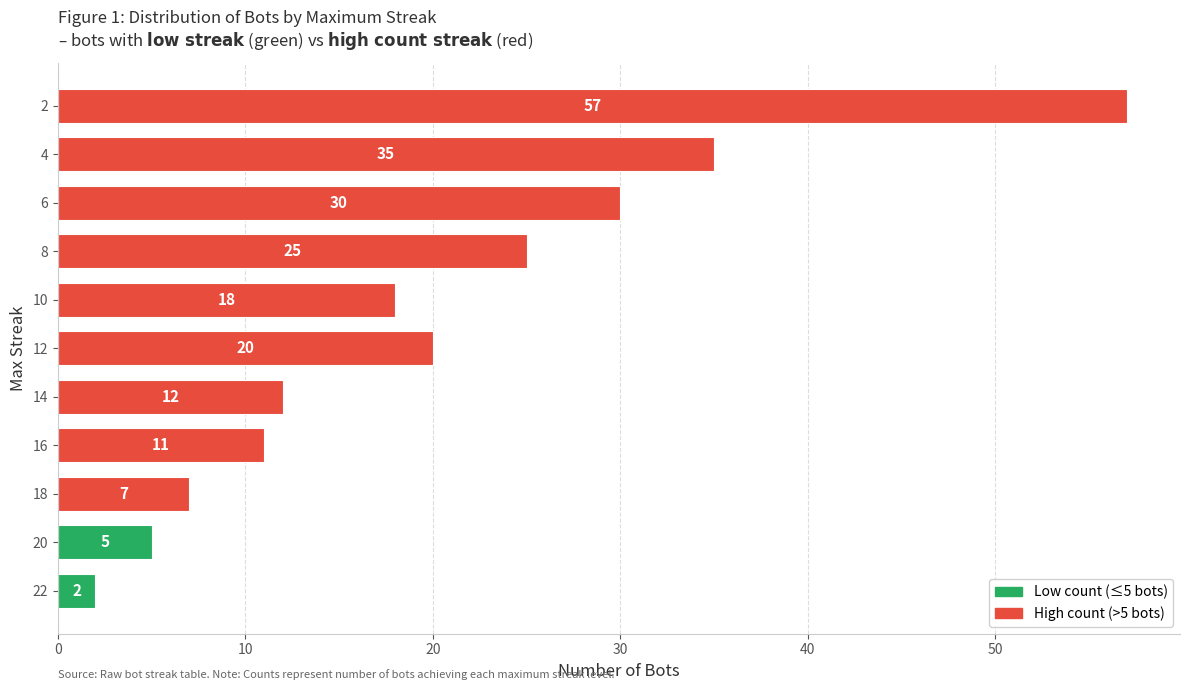

How many data points are less than 18?

5